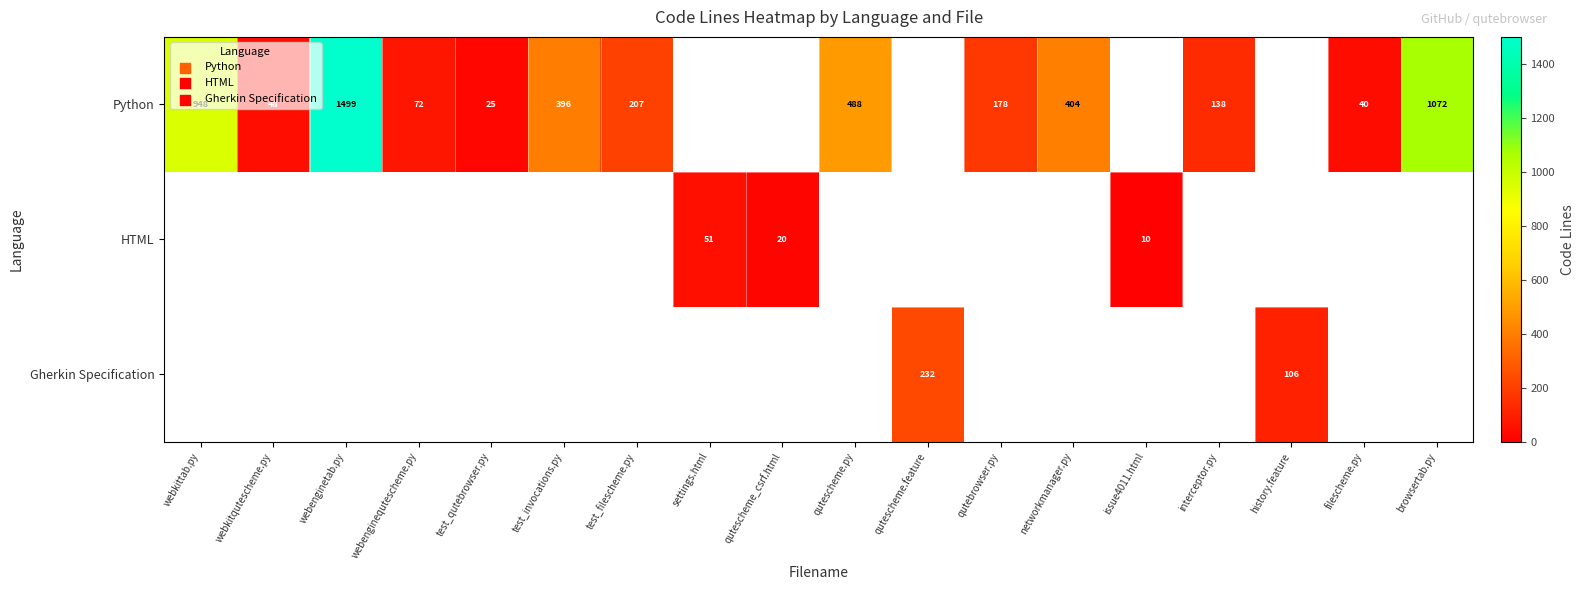

Is it true that Python equals 404 at networkmanager.py?

True